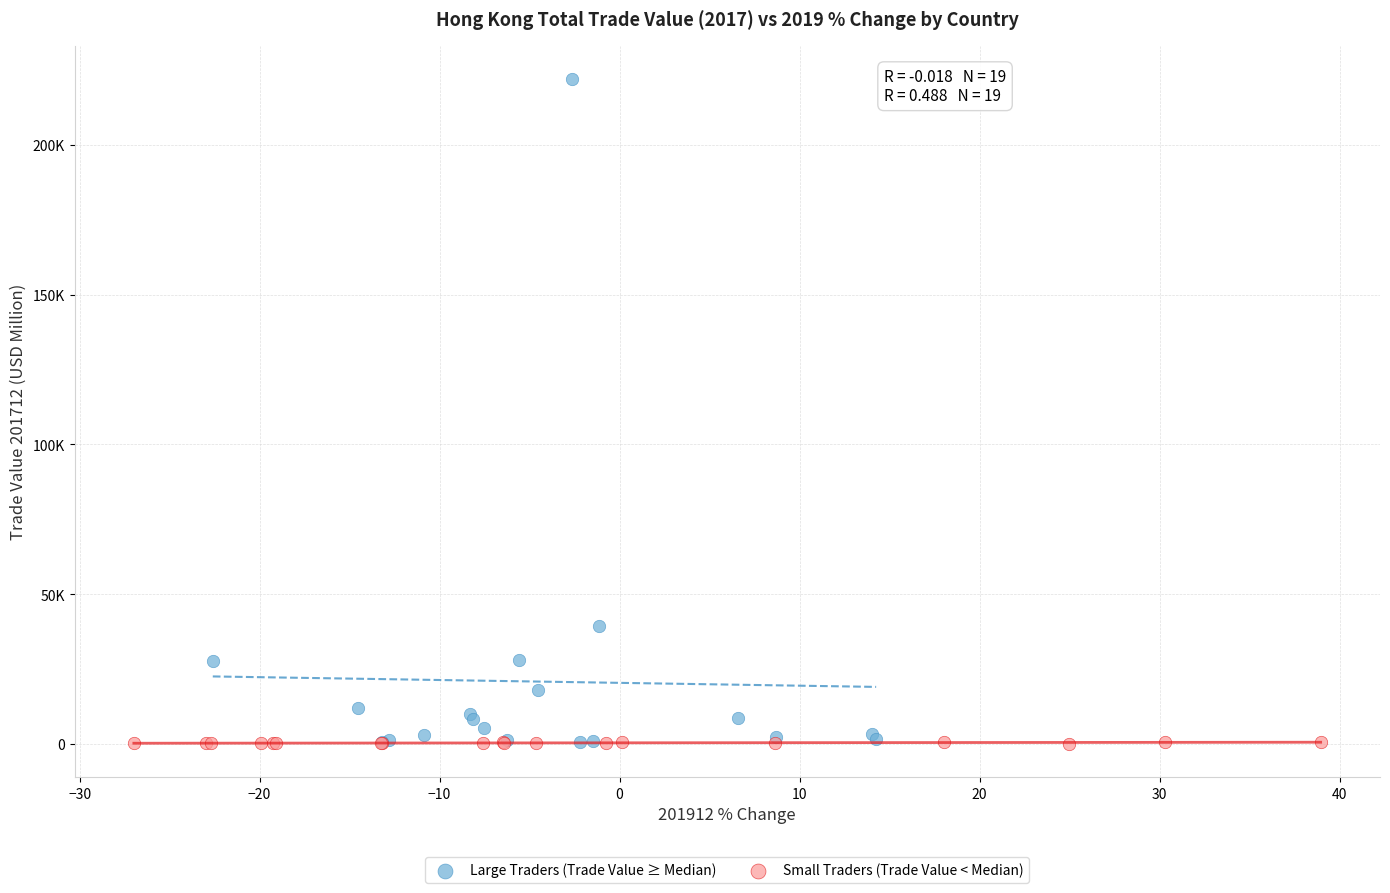

Which series has the widest spread of Y values?

Large Traders (Trade Value ≥ Median)